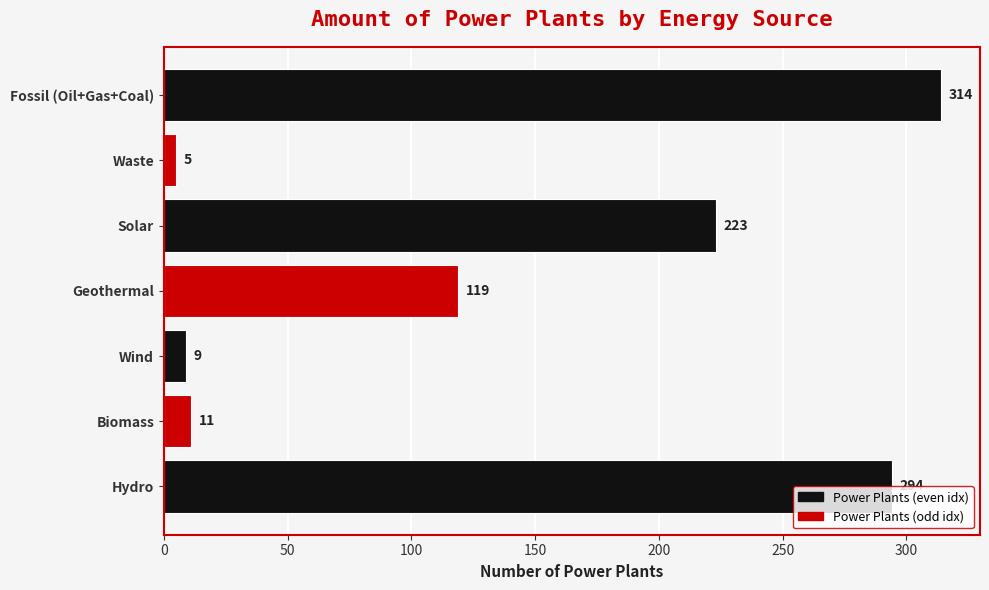

The chart shows a value of 11 at Biomass. True or false?

True